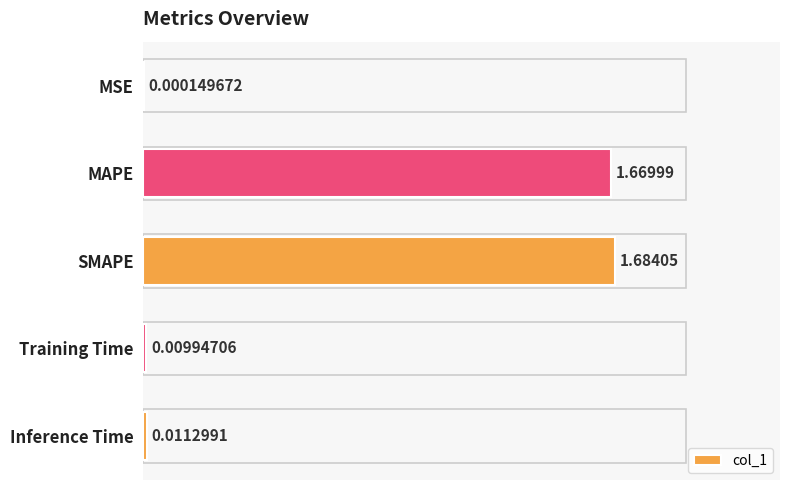

What is the sum of all values?

3.4